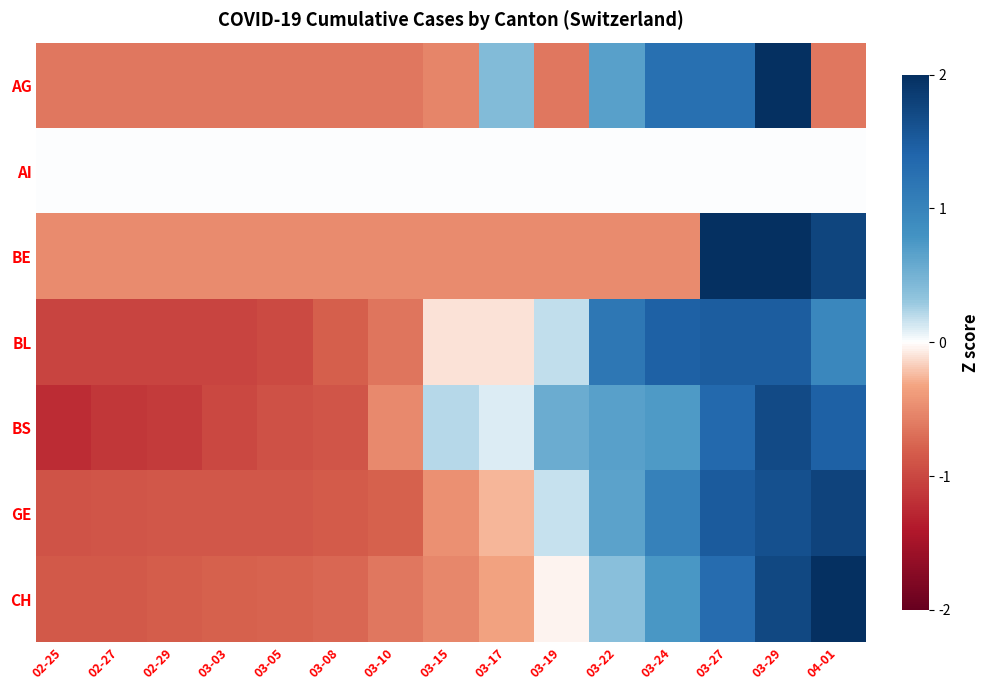

Reading left to right, list all the values displayed in this chart.

AG: 02-25=-0.6	02-27=-0.6	02-29=-0.6	03-03=-0.6	03-05=-0.6	03-08=-0.6	03-10=-0.6	03-15=-0.5	03-17=0.4	03-19=-0.6	03-22=0.7	03-24=1.3	03-27=1.3	03-29=2.7	04-01=-0.6
AI: 02-25=0.0	02-27=0.0	02-29=0.0	03-03=0.0	03-05=0.0	03-08=0.0	03-10=0.0	03-15=0.0	03-17=0.0	03-19=0.0	03-22=0.0	03-24=0.0	03-27=0.0	03-29=0.0	04-01=0.0
BE: 02-25=-0.5	02-27=-0.5	02-29=-0.5	03-03=-0.5	03-05=-0.5	03-08=-0.5	03-10=-0.5	03-15=-0.5	03-17=-0.5	03-19=-0.5	03-22=-0.5	03-24=-0.5	03-27=2.1	03-29=2.1	04-01=1.8
BL: 02-25=-1.0	02-27=-1.0	02-29=-1.0	03-03=-1.0	03-05=-1.0	03-08=-0.8	03-10=-0.7	03-15=-0.1	03-17=-0.1	03-19=0.2	03-22=1.2	03-24=1.5	03-27=1.5	03-29=1.5	04-01=0.9
BS: 02-25=-1.2	02-27=-1.1	02-29=-1.1	03-03=-1.0	03-05=-0.9	03-08=-0.9	03-10=-0.5	03-15=0.2	03-17=0.1	03-19=0.6	03-22=0.7	03-24=0.7	03-27=1.4	03-29=1.7	04-01=1.4
GE: 02-25=-0.9	02-27=-0.9	02-29=-0.9	03-03=-0.9	03-05=-0.9	03-08=-0.8	03-10=-0.8	03-15=-0.5	03-17=-0.3	03-19=0.2	03-22=0.6	03-24=1.0	03-27=1.5	03-29=1.6	04-01=1.8
CH: 02-25=-0.9	02-27=-0.8	02-29=-0.8	03-03=-0.8	03-05=-0.8	03-08=-0.7	03-10=-0.6	03-15=-0.5	03-17=-0.3	03-19=-0.0	03-22=0.4	03-24=0.8	03-27=1.3	03-29=1.7	04-01=2.2